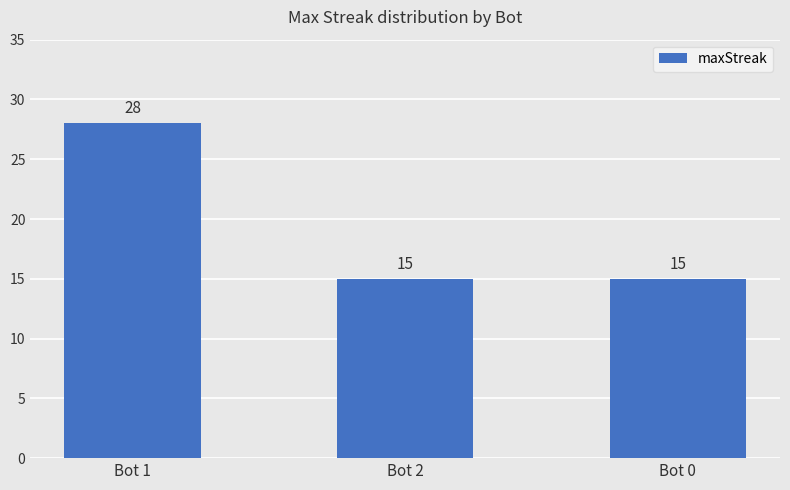

What is the greatest value displayed?

28